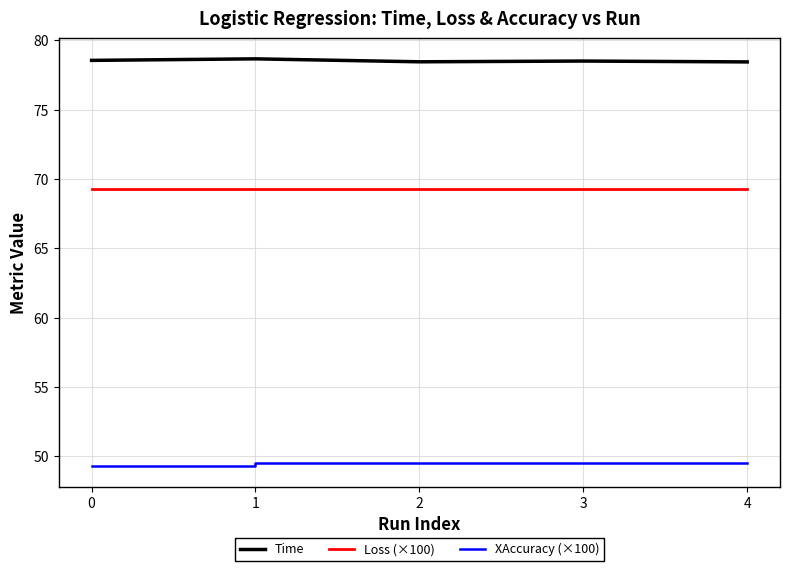

What is the sum of all Loss (×100) values?

346.6